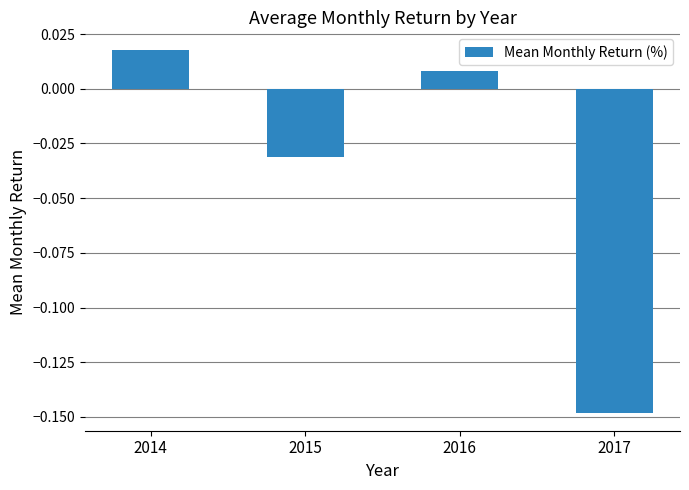

How many values are below 0?

2